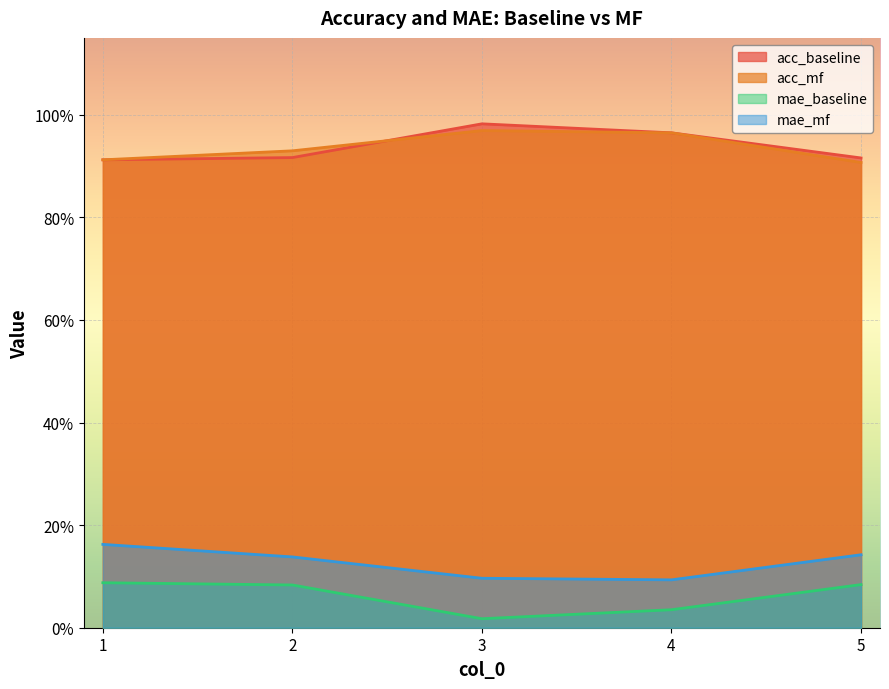

Which series has the largest total across all categories?

acc_baseline